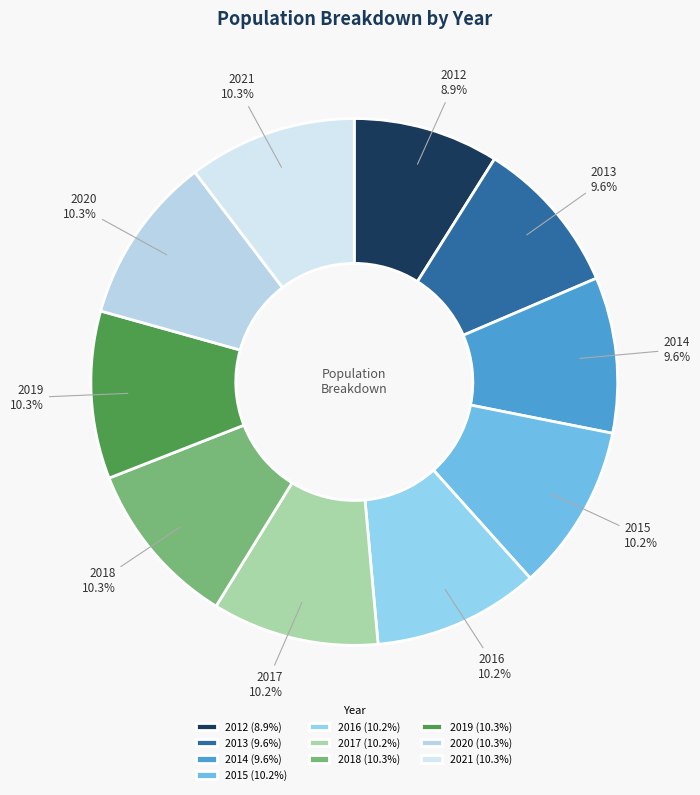

Approximately how many times larger is the value at 2013 compared to 2014?

1.0